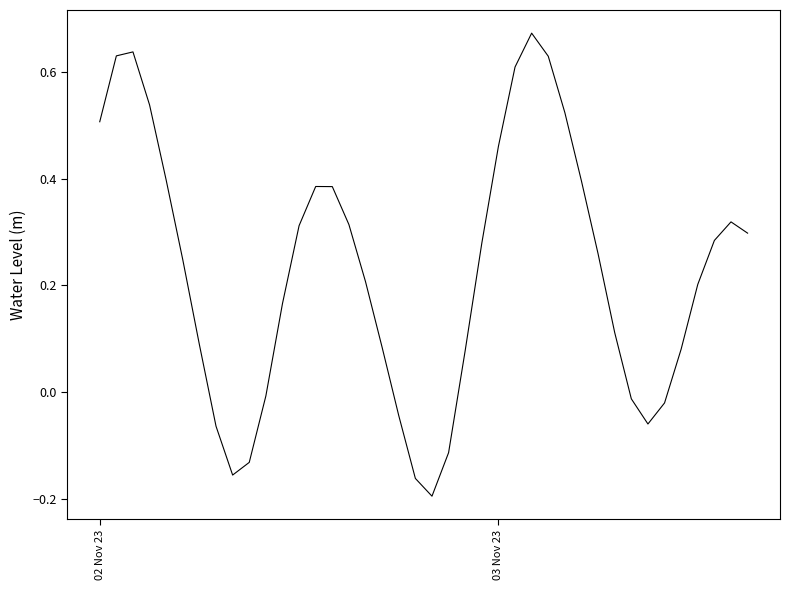

What is the difference between the maximum and minimum values?

0.9